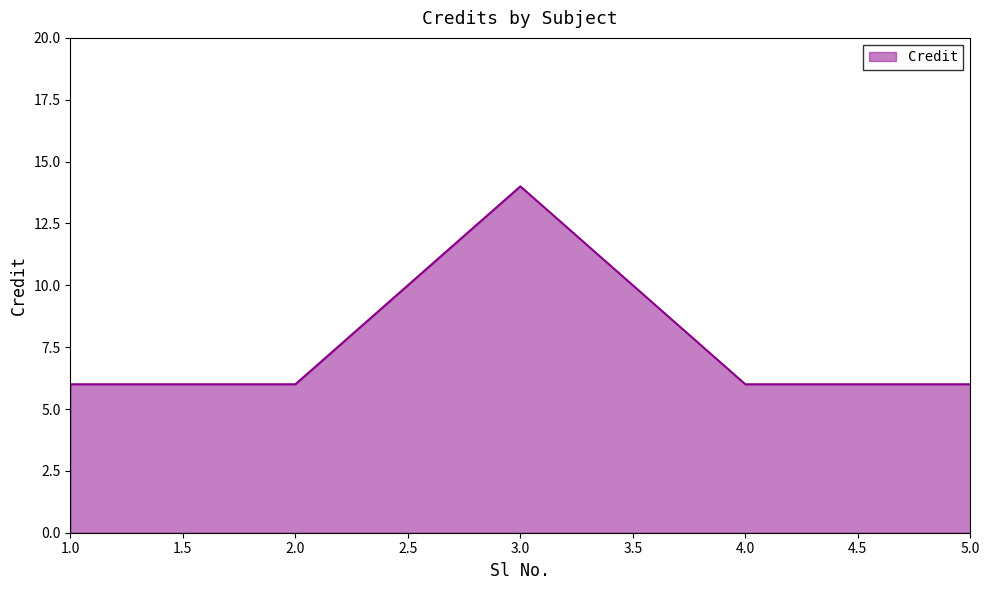

True or false: the data has more than 0 interior local peaks.

True